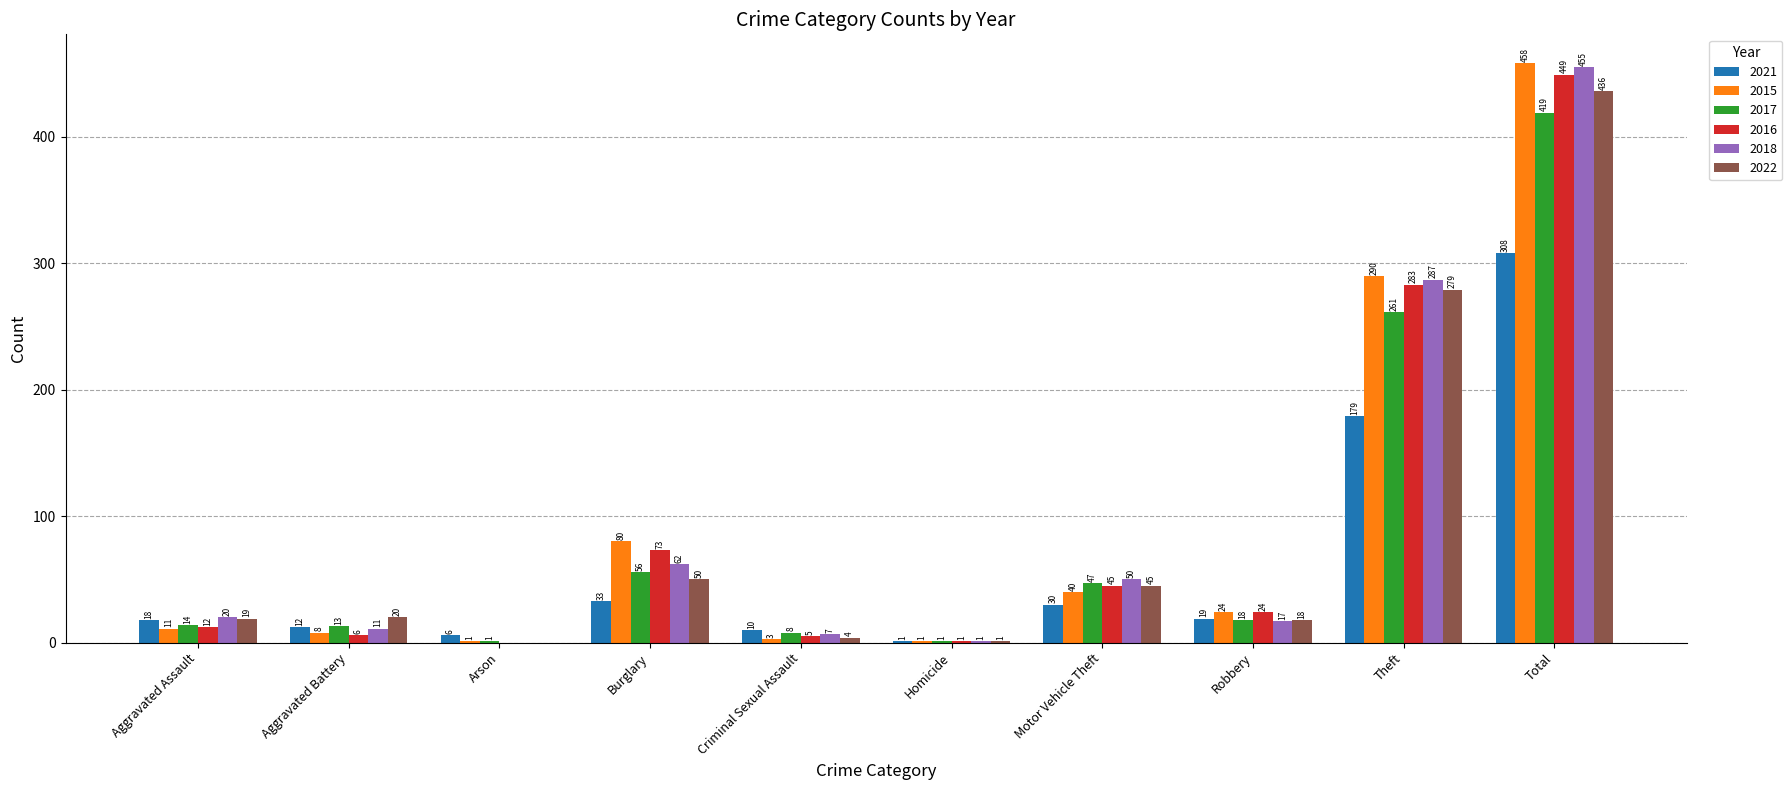

Reading right to left, extract all data points from this chart.

2021: 308	179	19	30	1	10	33	6	12	18
2015: 458	290	24	40	1	3	80	1	8	11
2017: 419	261	18	47	1	8	56	1	13	14
2016: 449	283	24	45	1	5	73	0	6	12
2018: 455	287	17	50	1	7	62	0	11	20
2022: 436	279	18	45	1	4	50	0	20	19